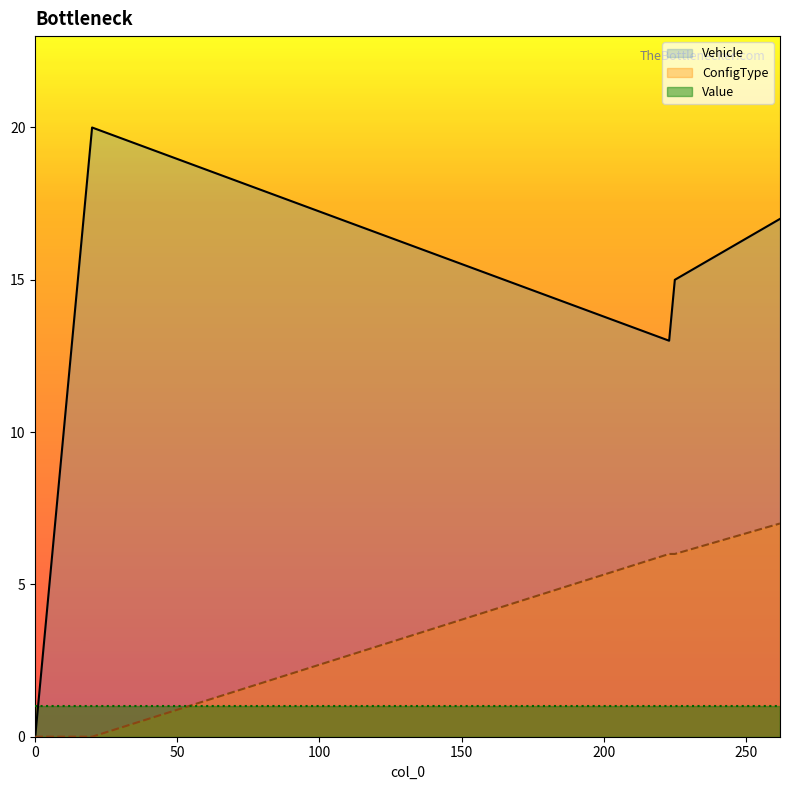

Is it true that ConfigType equals 0 at 10?

True